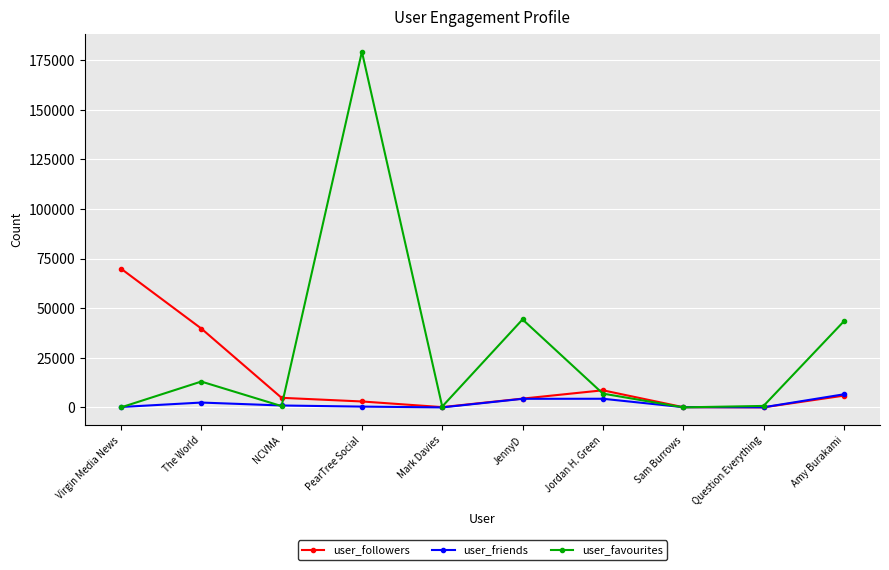

What is the maximum value for user_friends?

6607